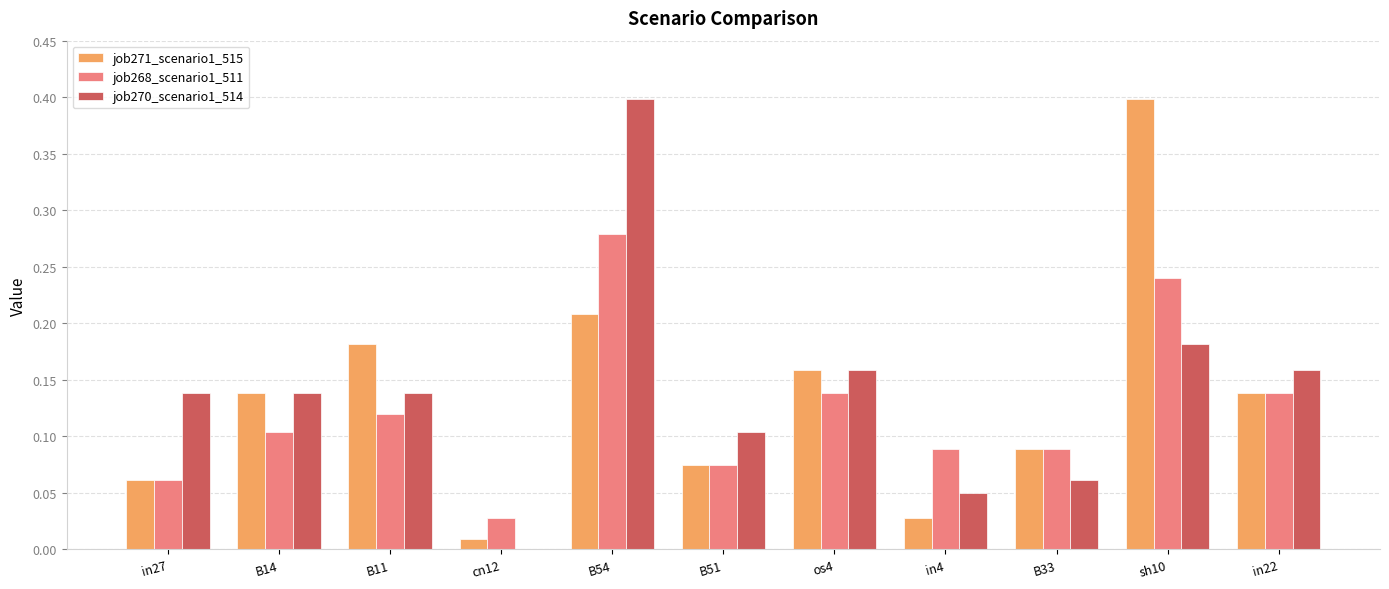

Between in27 and os4, which series saw the biggest shift?

job271_scenario1_515